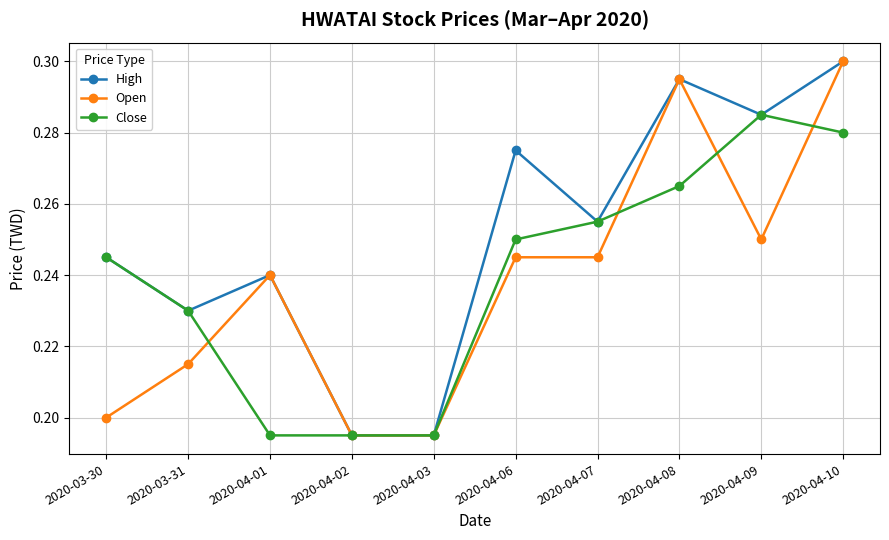

What is the label of the 1st point from the left?

2020-03-30